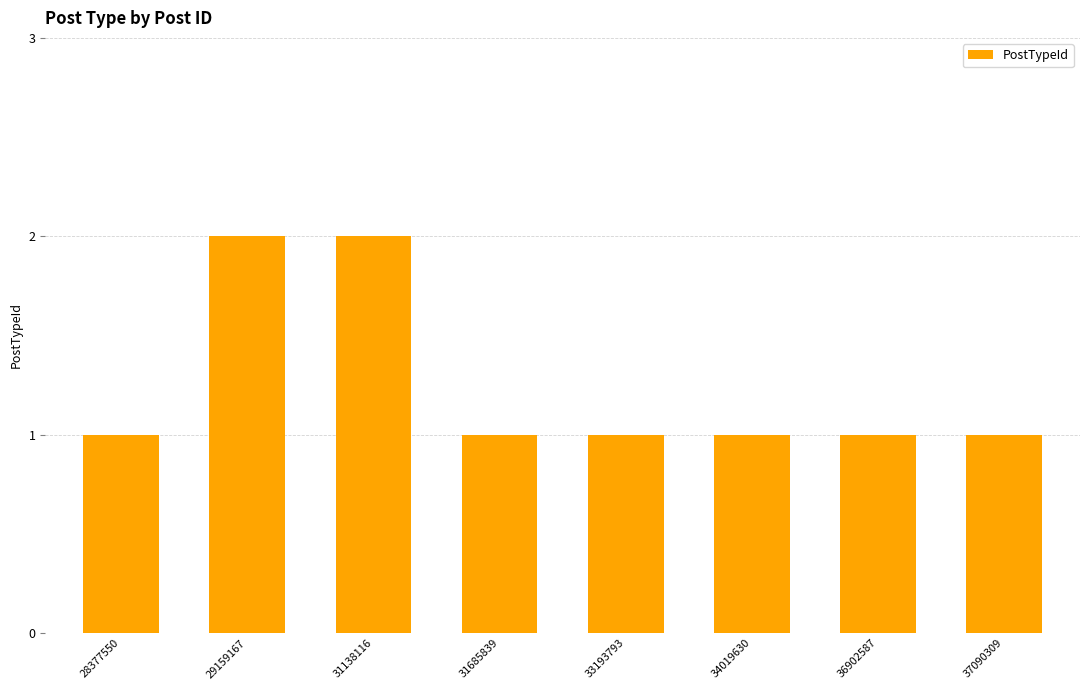

The value at 31685839 is 2. True or false?

False